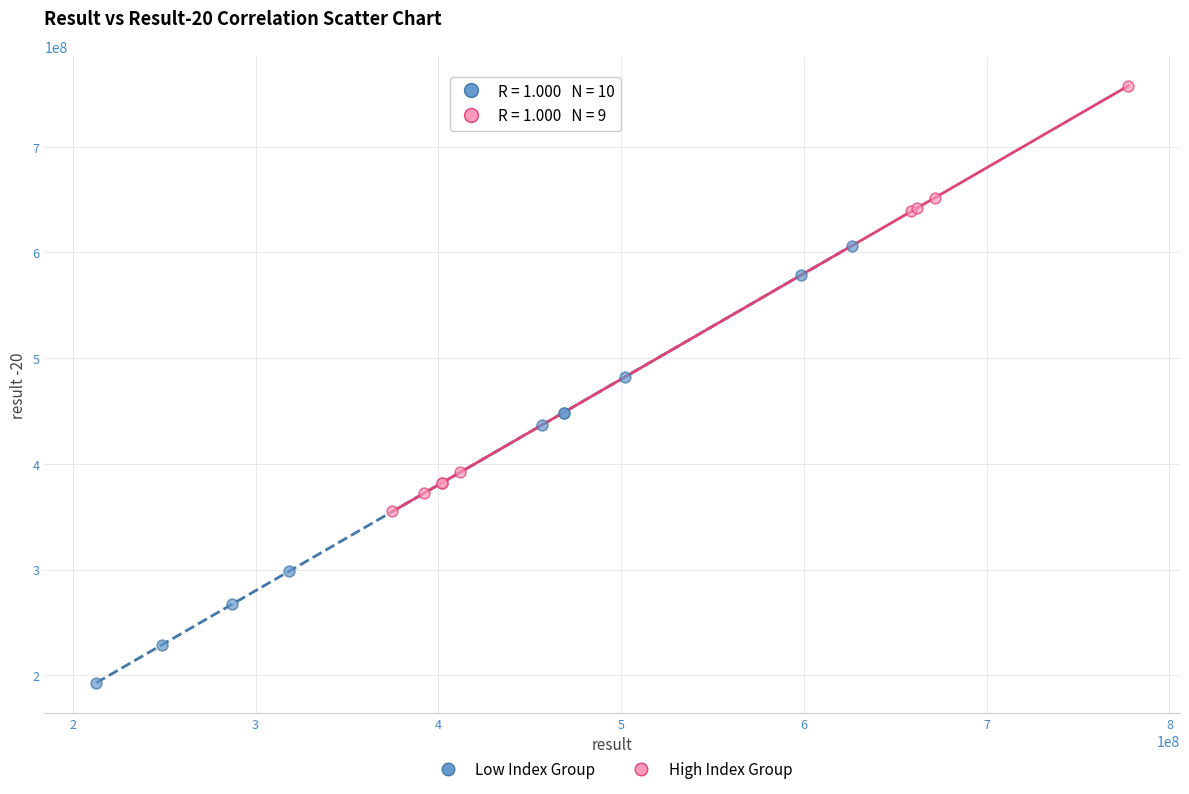

Which series reaches the maximum Y coordinate?

High Index Group